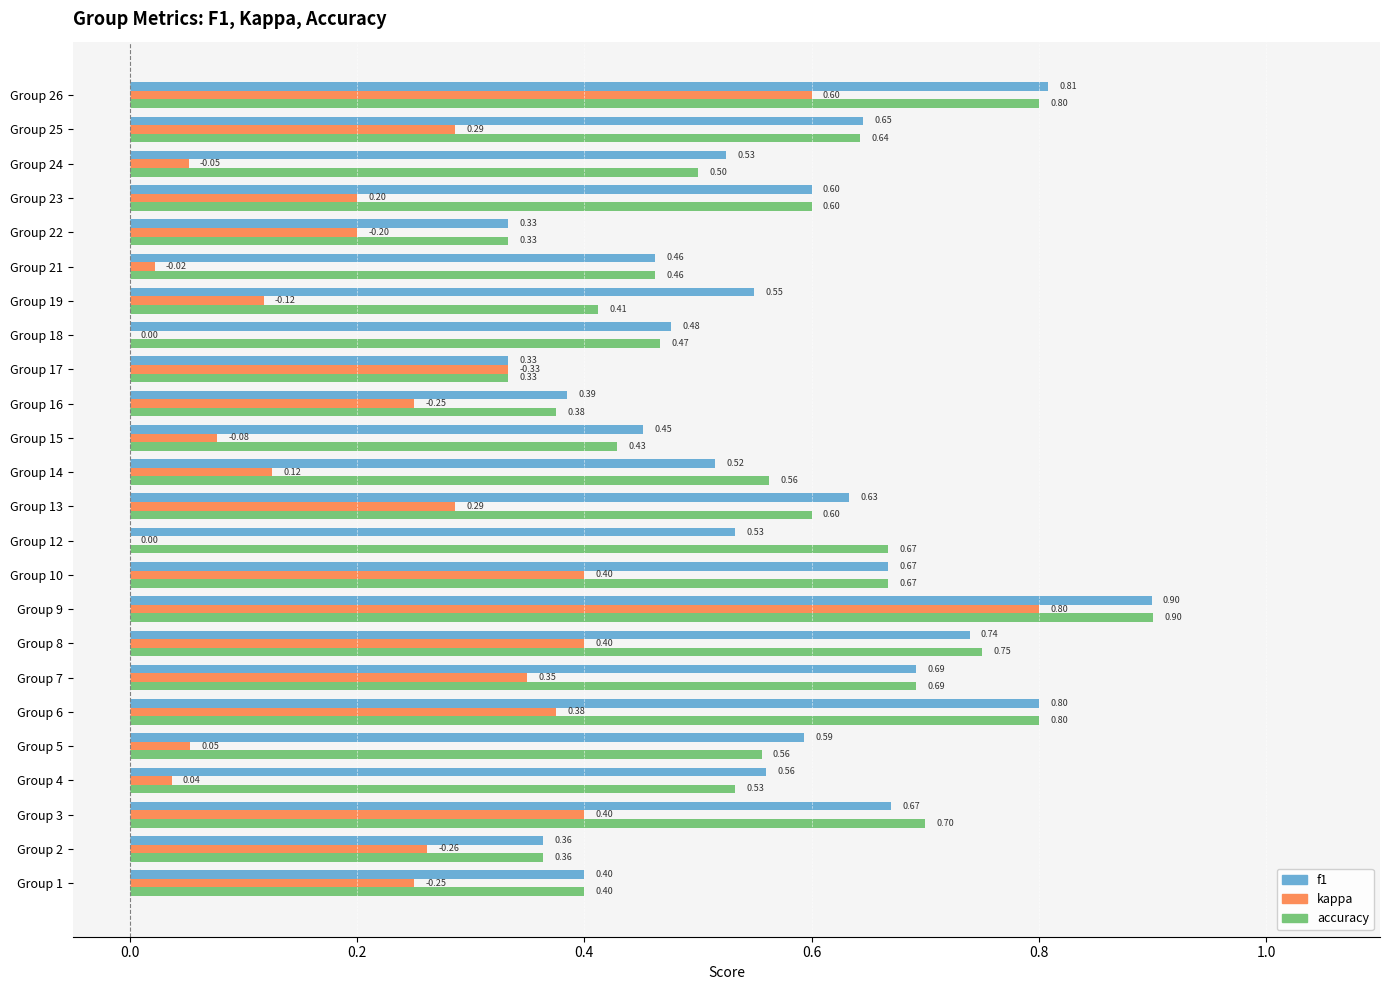

Is the value of accuracy at Group 19 greater than the value of f1 at Group 22?

Yes